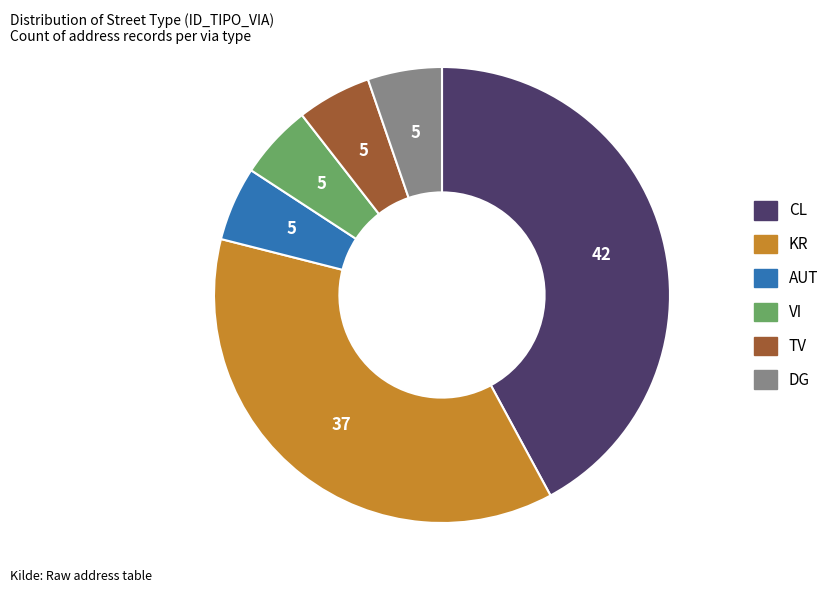

Is there any slice that represents more than half of the pie?

No